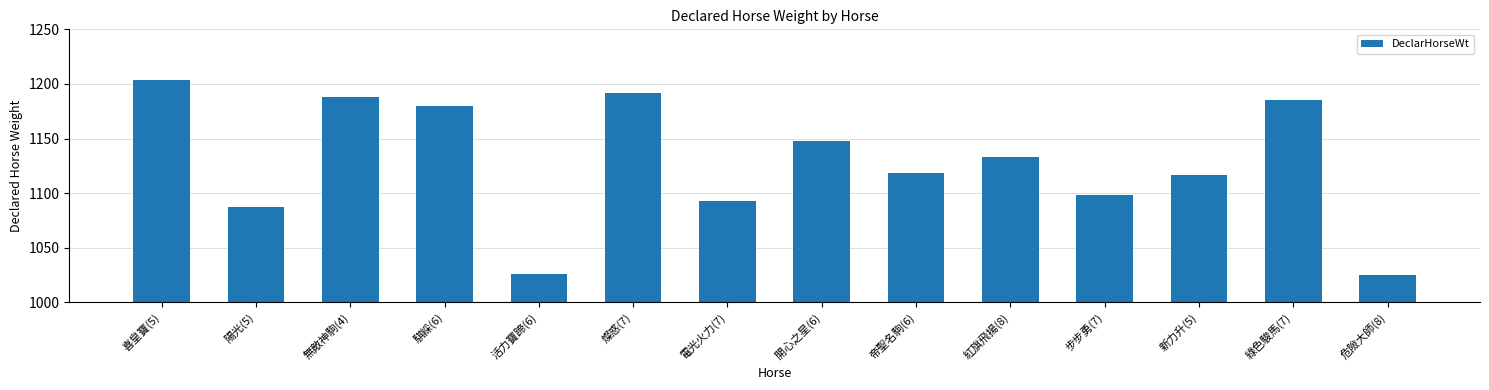

What is the average value?

1128